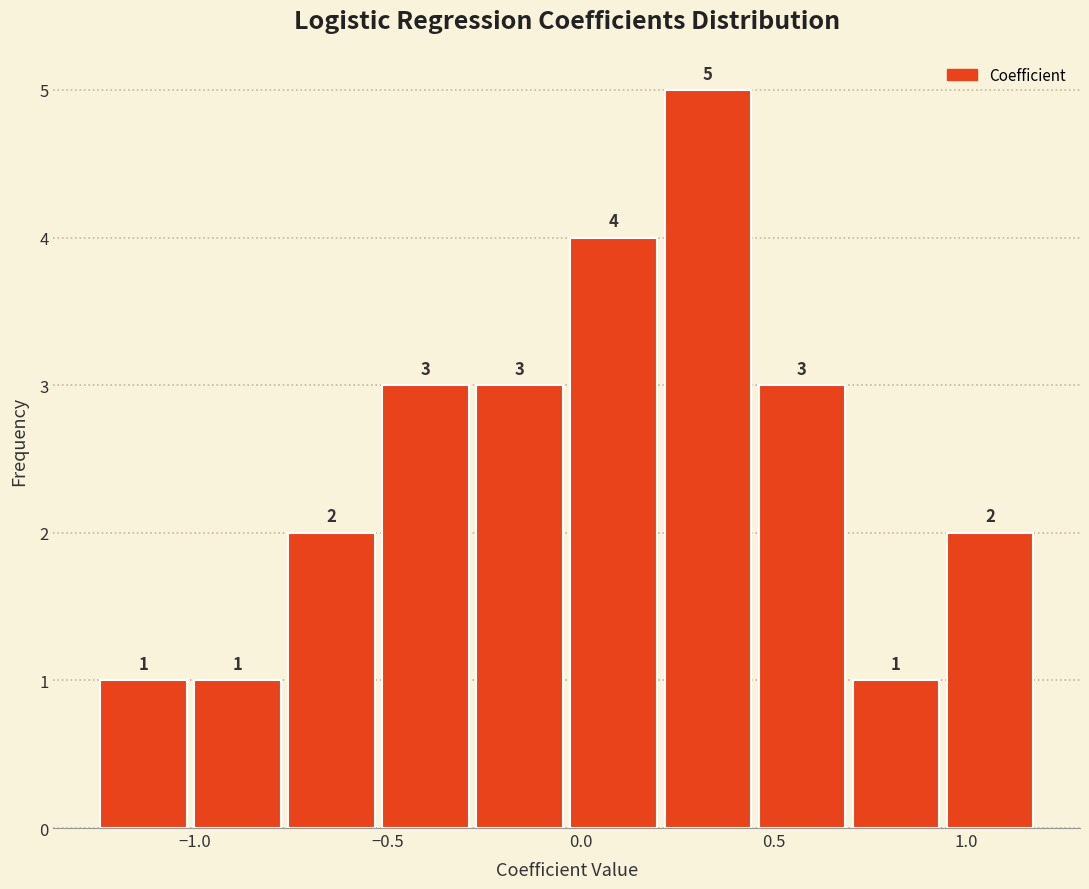

Which range on the x-axis has the tallest bar?

0.20 to 0.45